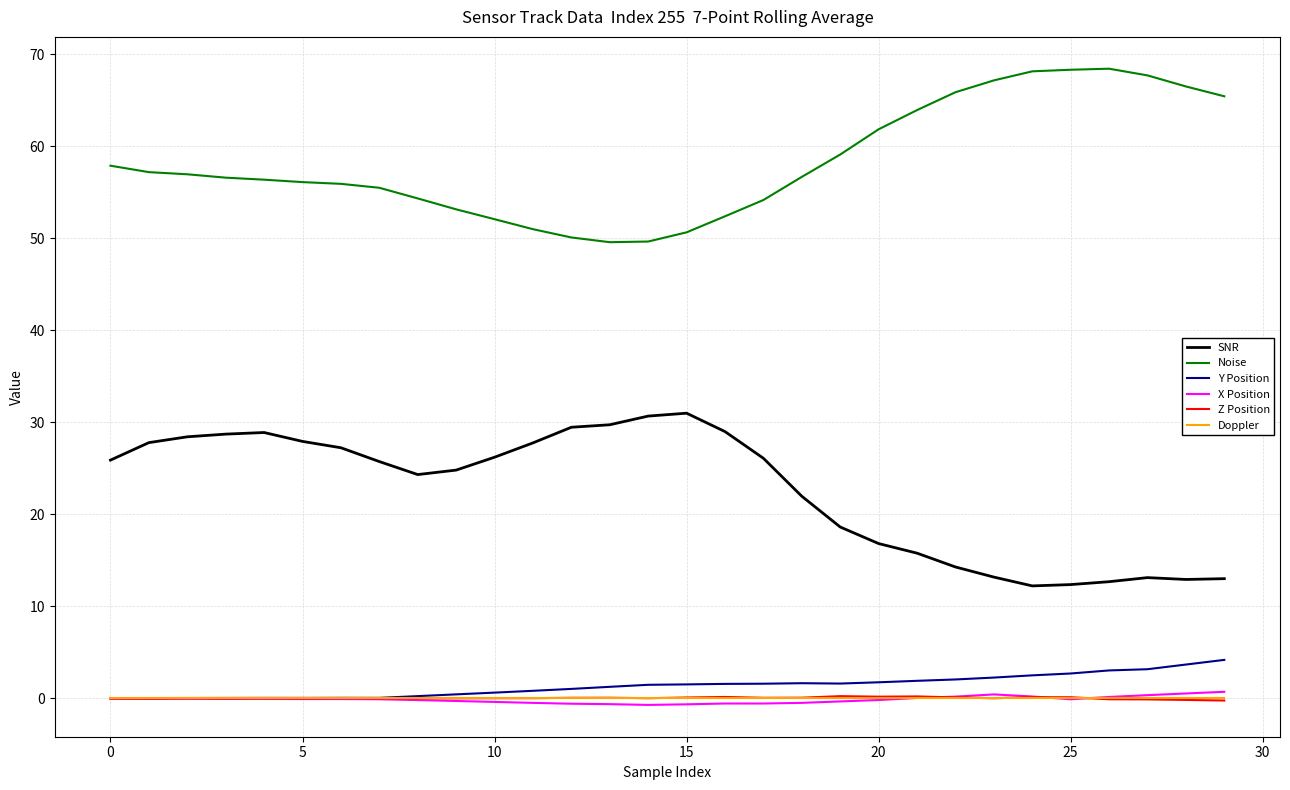

Which series has the largest total across all categories?

Noise